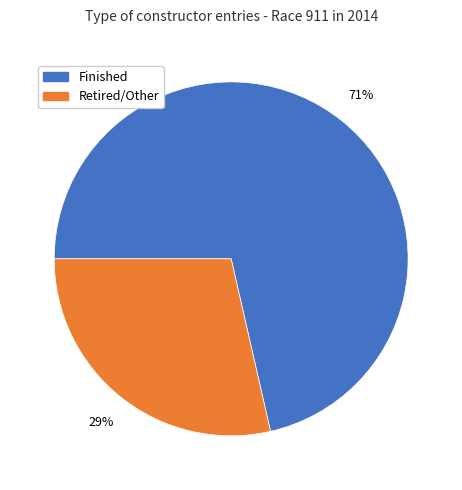

Does any single category account for the majority?

Yes